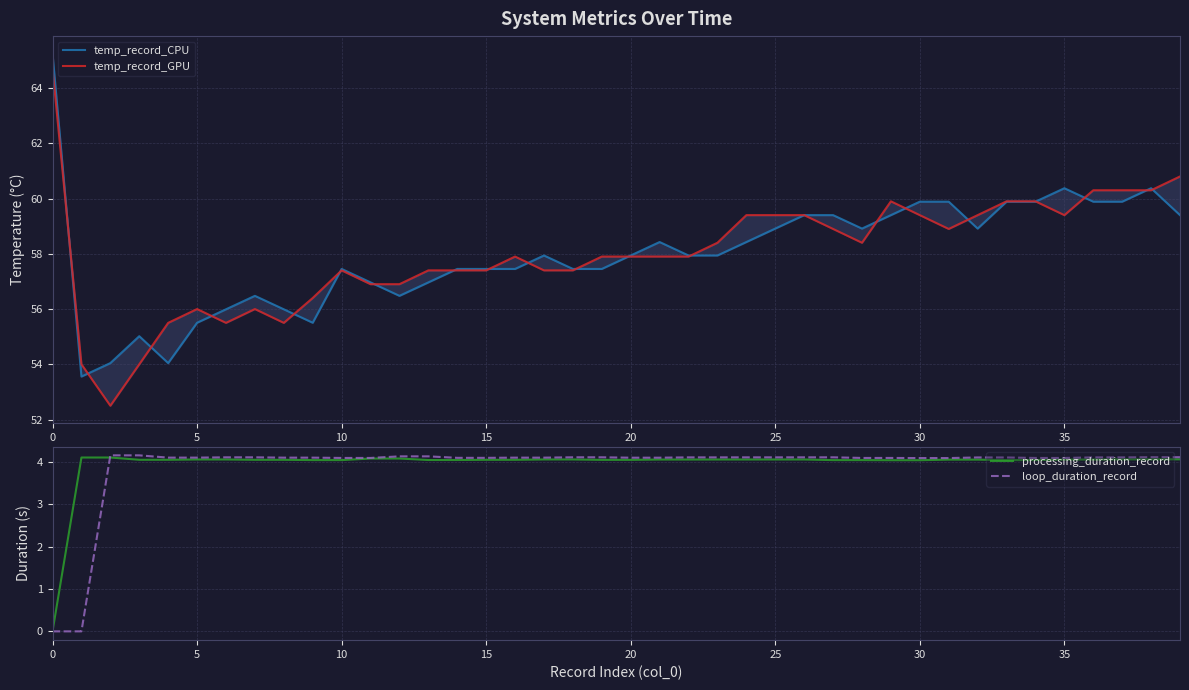

Where is temp_record_GPU nearest to the value 58?

16